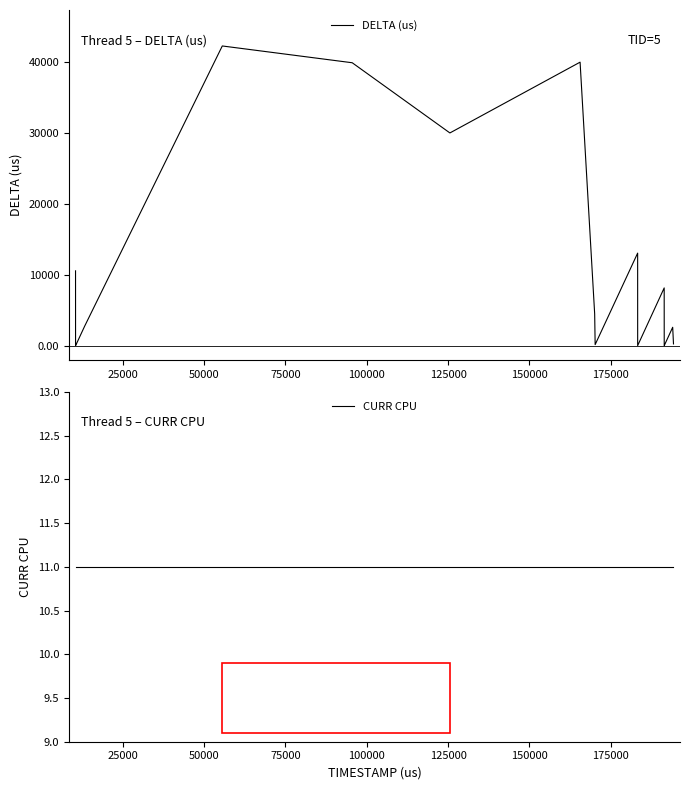

What is the minimum value for CURR CPU?

11